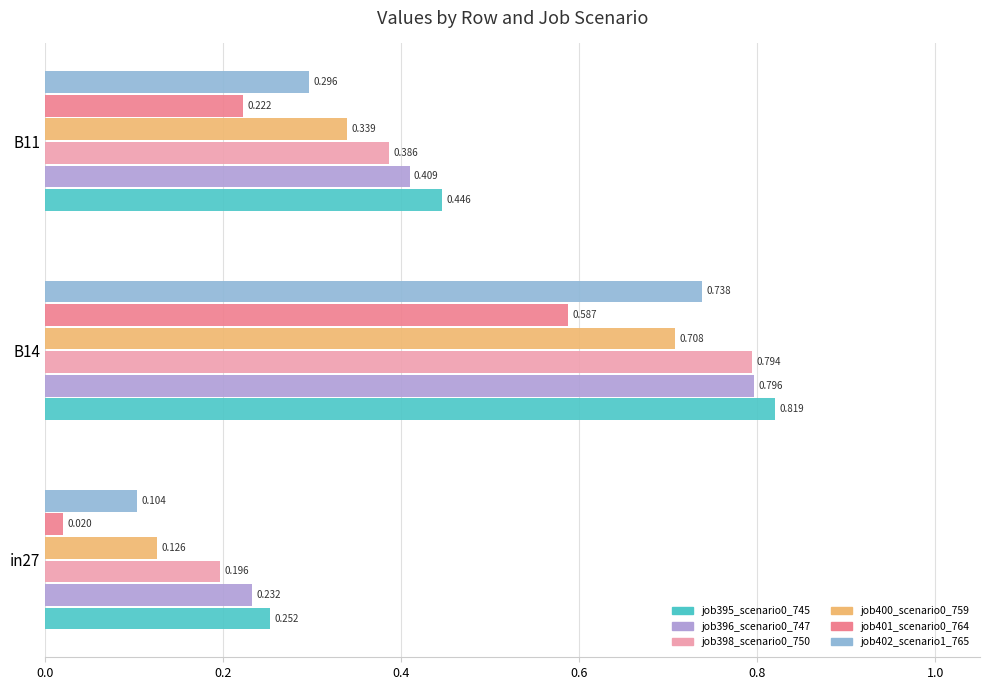

Is the value of job395_scenario0_745 at in27 greater than the value of job396_scenario0_747 at B11?

No